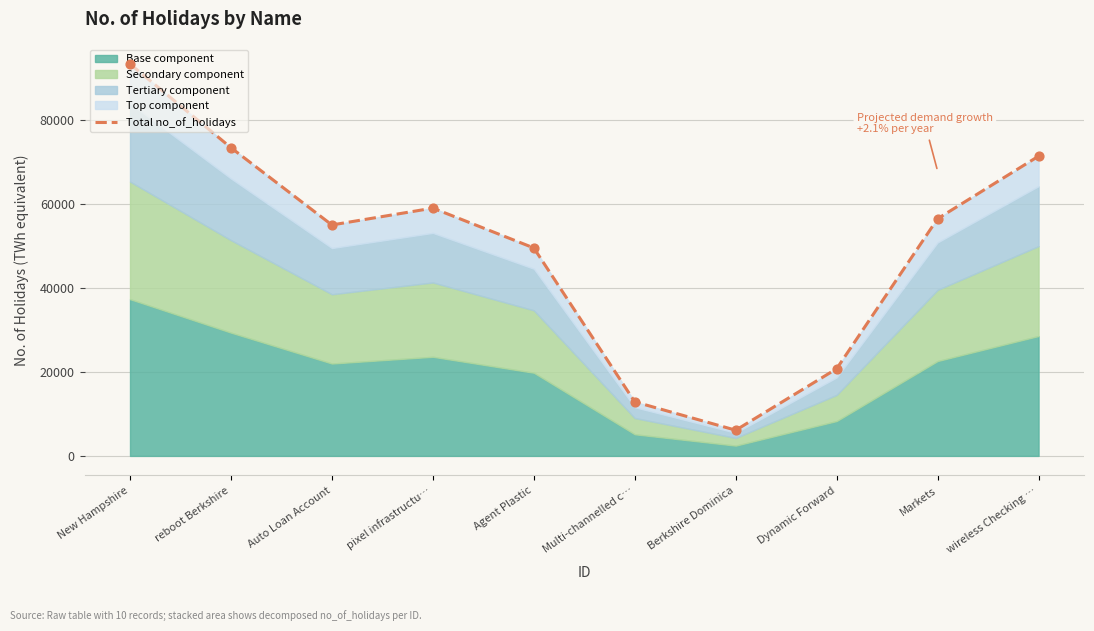

Approximately how many times larger is the value at Multi-channelled c… compared to wireless Checking …?

0.2